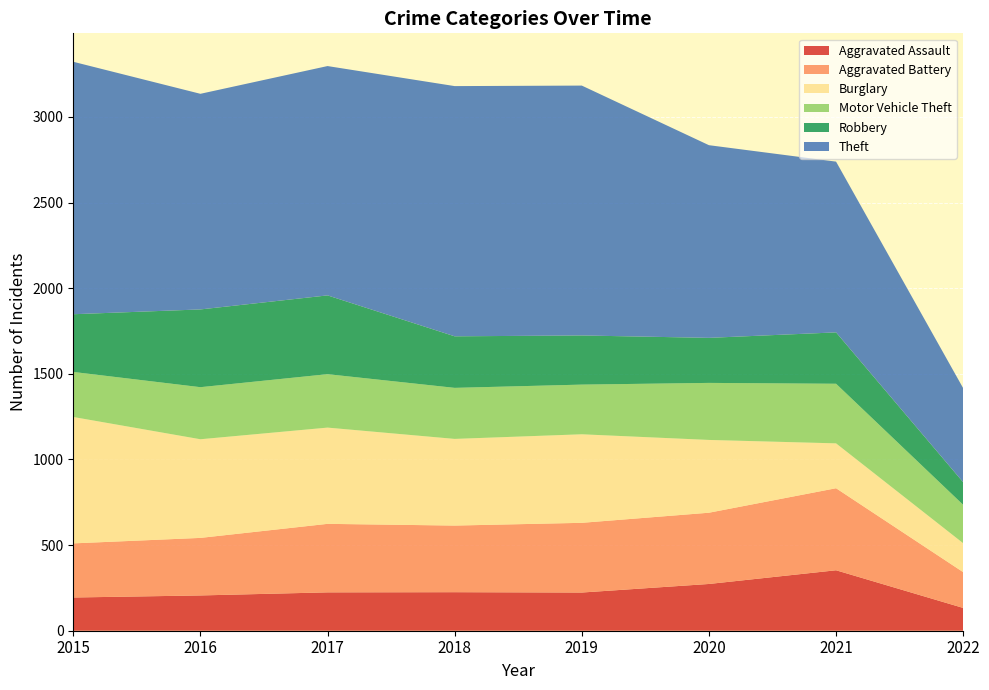

Reading right to left, what are all the values shown in this chart?

Aggravated Assault: 133	353	273	223	225	224	206	194
Aggravated Battery: 209	479	416	407	389	400	336	316
Burglary: 169	262	425	517	506	562	576	738
Motor Vehicle Theft: 224	348	333	290	298	312	304	263
Robbery: 132	300	263	287	301	460	454	337
Theft: 549	997	1125	1459	1461	1339	1259	1474